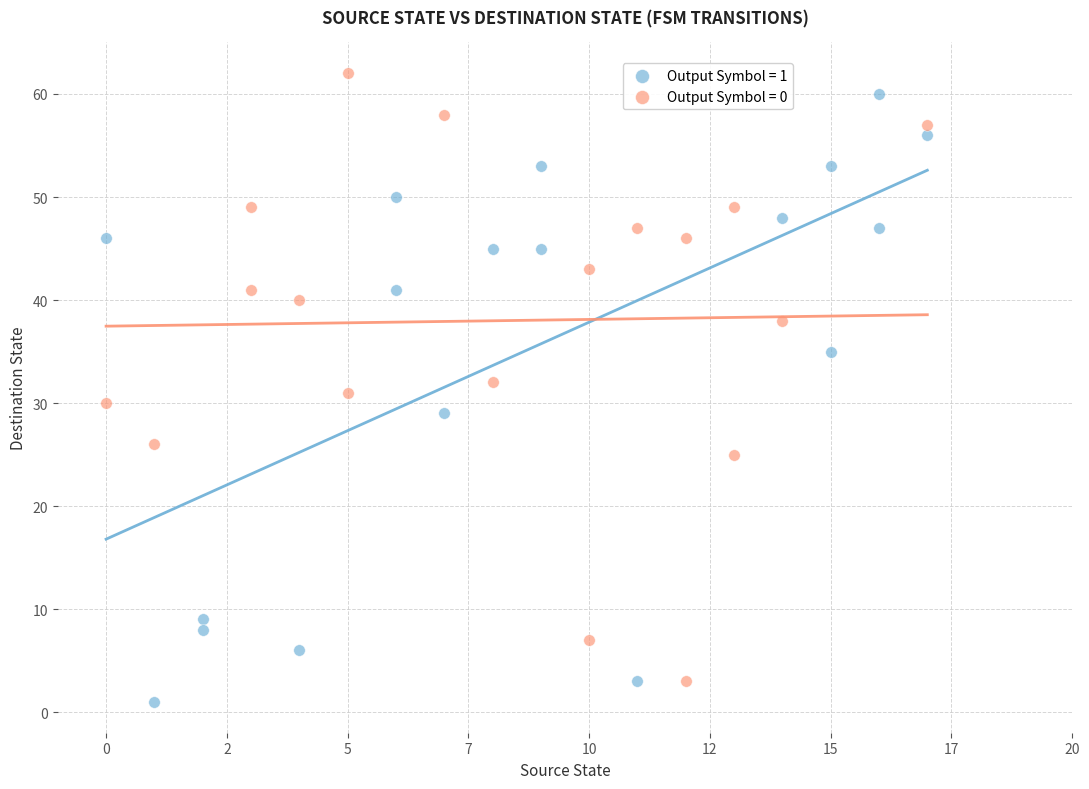

Which series contains the lowest Y value?

Output Symbol = 1